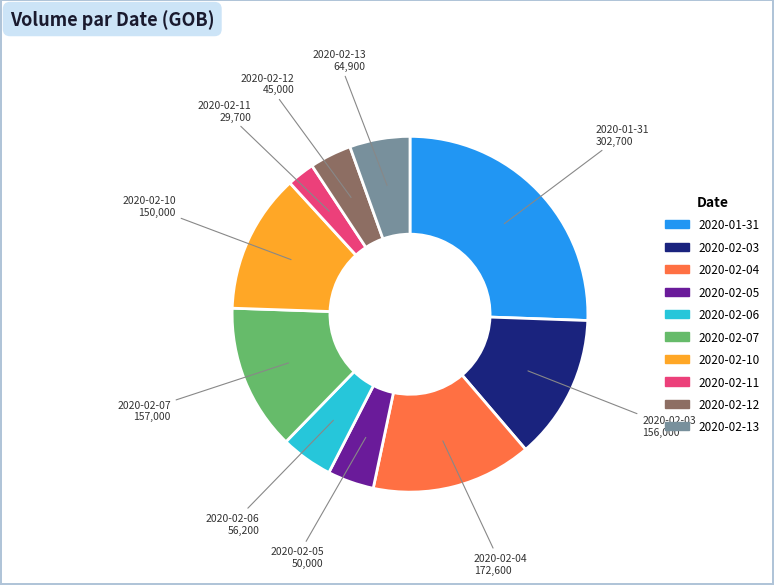

What is the largest slice in the pie chart?

2020-01-31